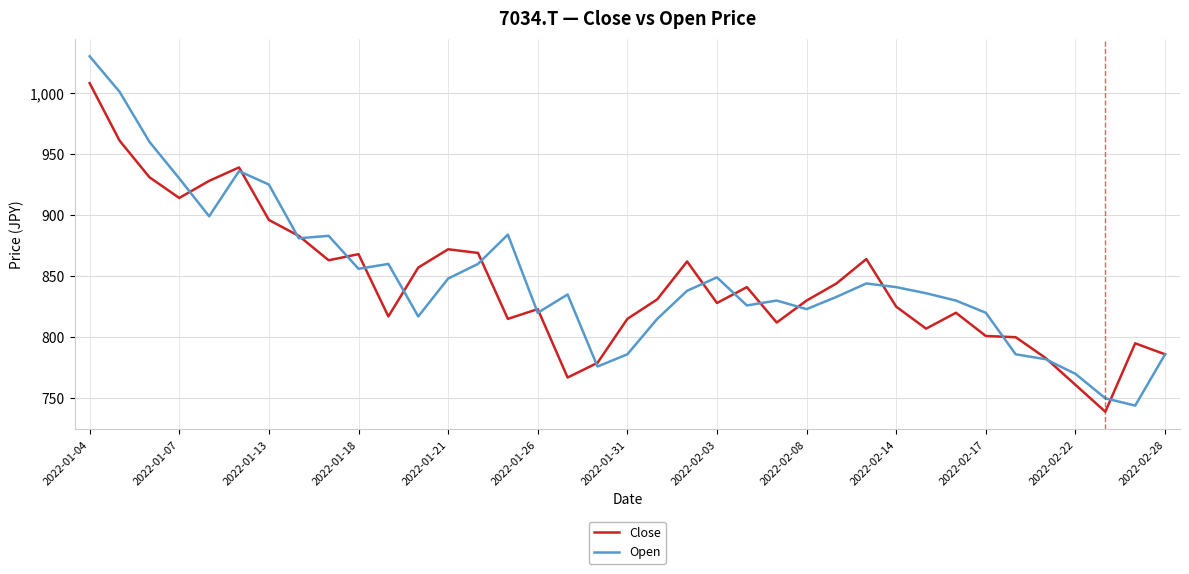

What is the maximum value for Close?

1008